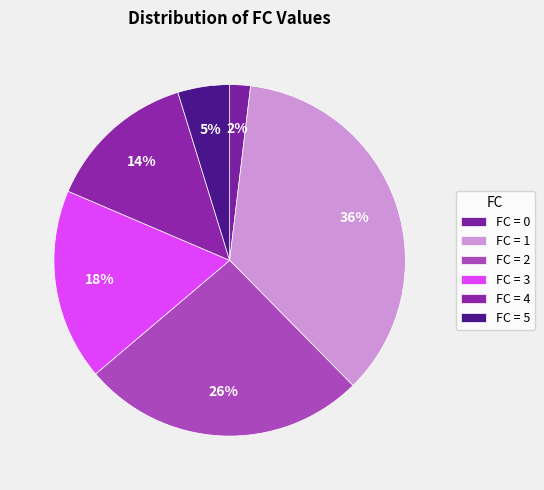

Is there a majority slice in this chart?

No